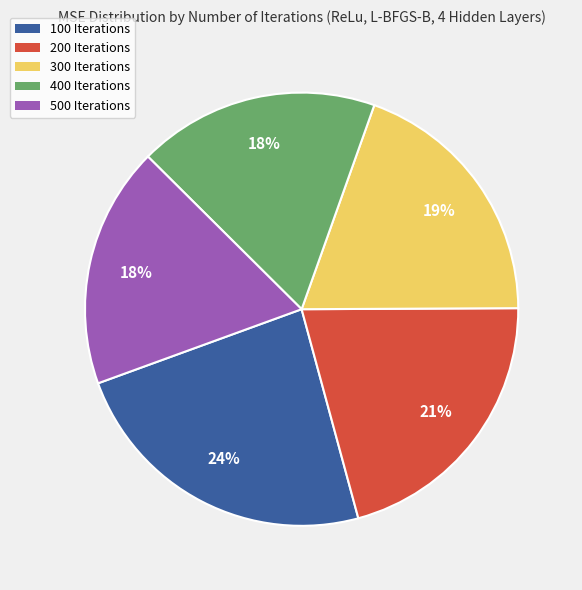

The 200 Iterations slice represents 9% of the pie. True or false?

False